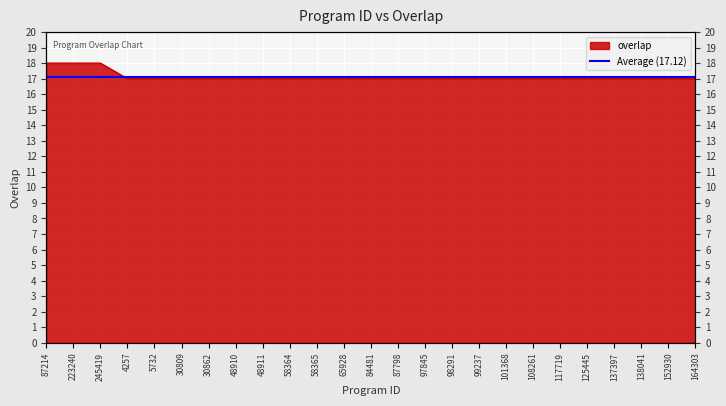

List the labels in order of value, largest first.

87214, 223240, 245419, 4257, 5732, 30809, 30862, 48910, 48911, 58364, 58365, 65928, 84481, 87798, 97845, 98291, 99237, 101368, 108261, 117719, 125445, 137397, 138041, 152930, 164303